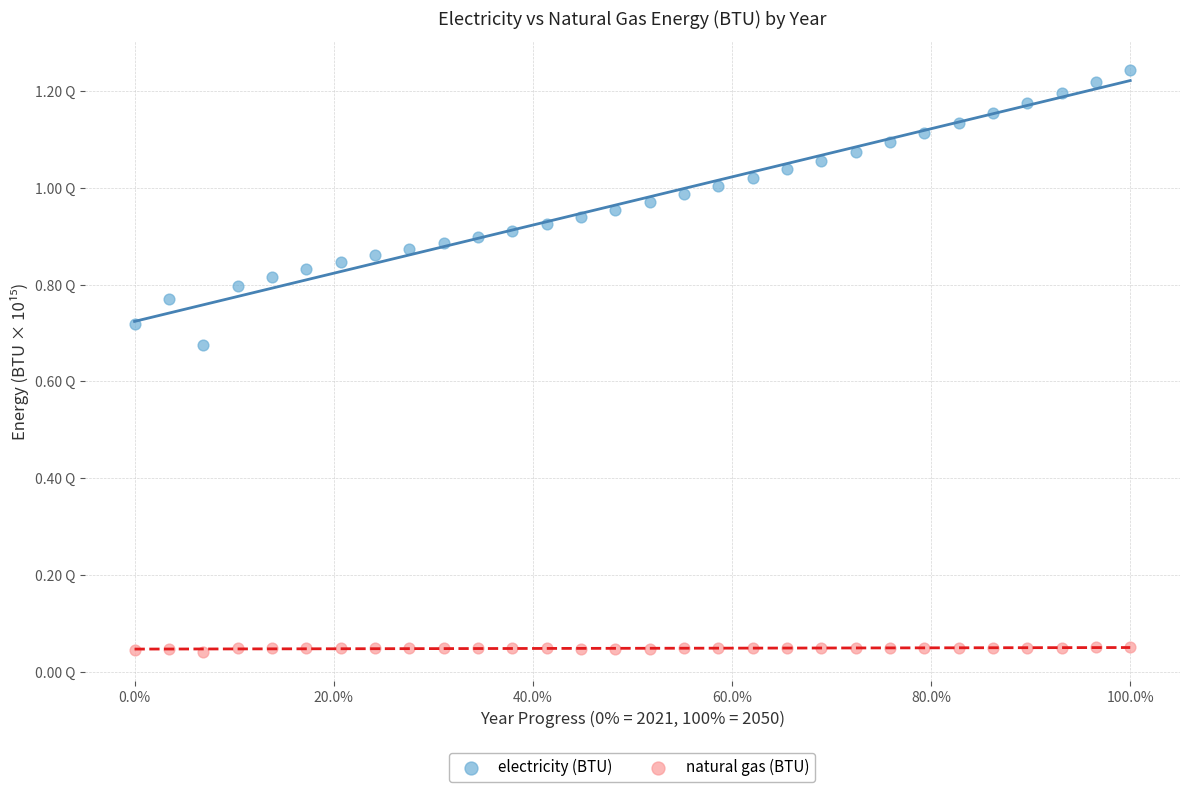

Which series reaches the minimum Y coordinate?

natural gas (BTU)